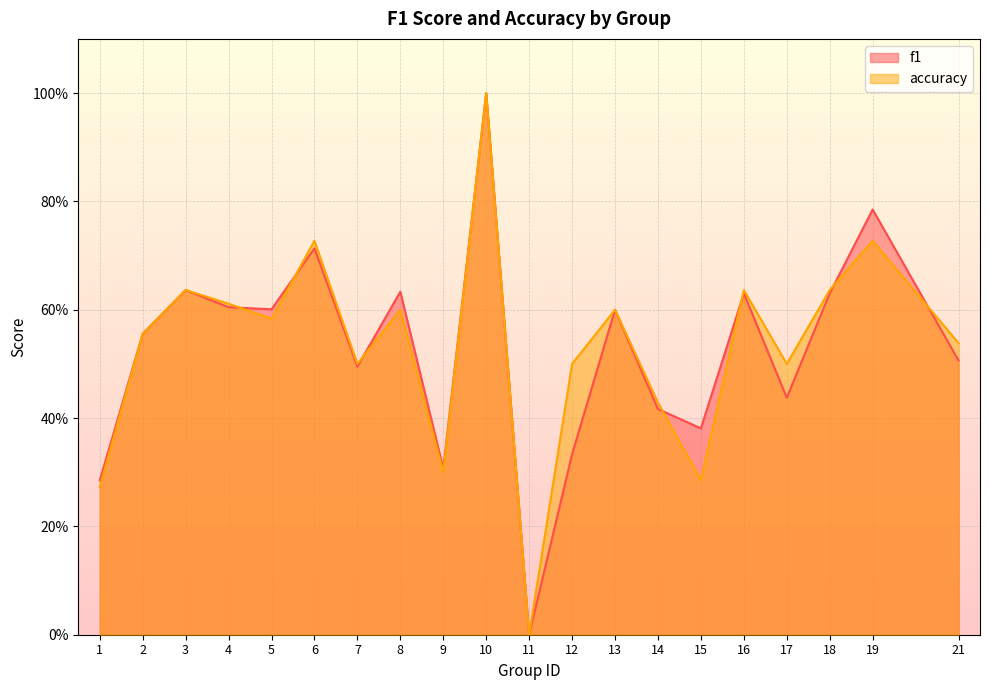

True or false: f1 has a value of 1.1 at 3.

False